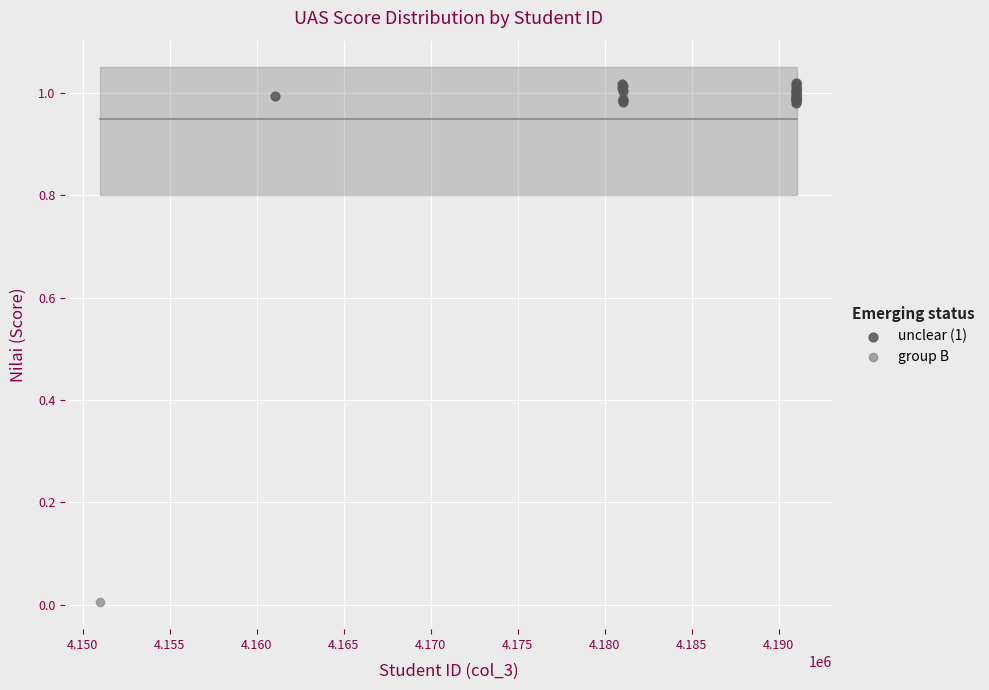

Which series reaches the minimum Y coordinate?

group B